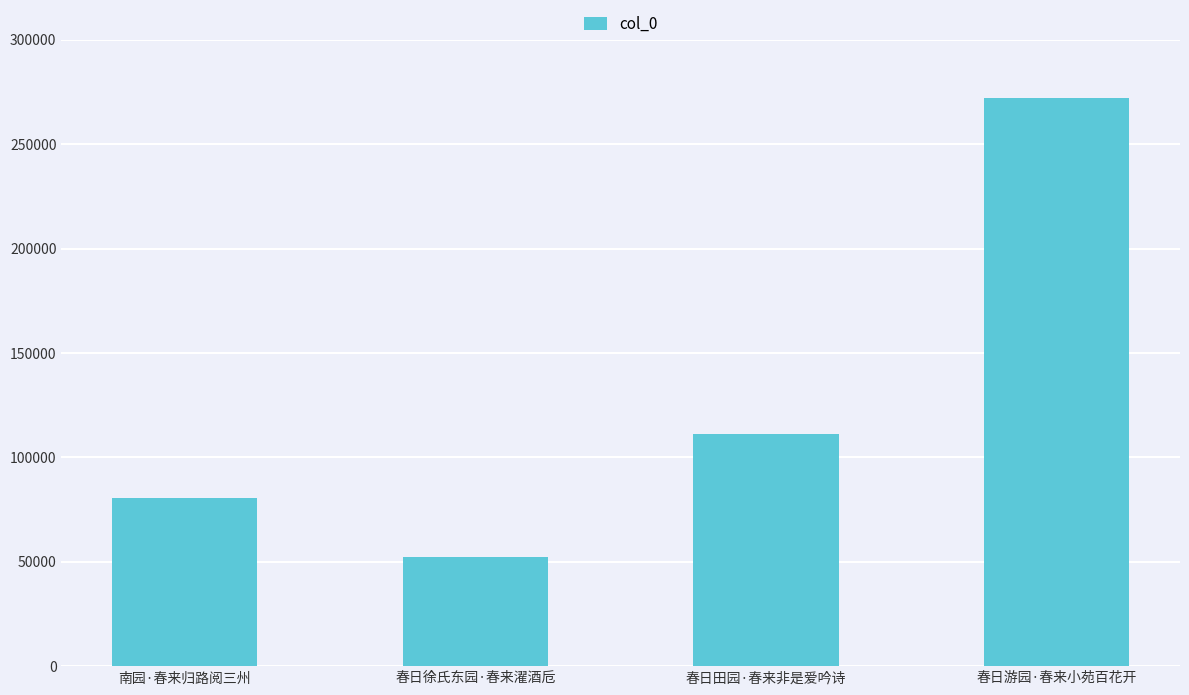

What is the value of the 4th bar from the left?

272279